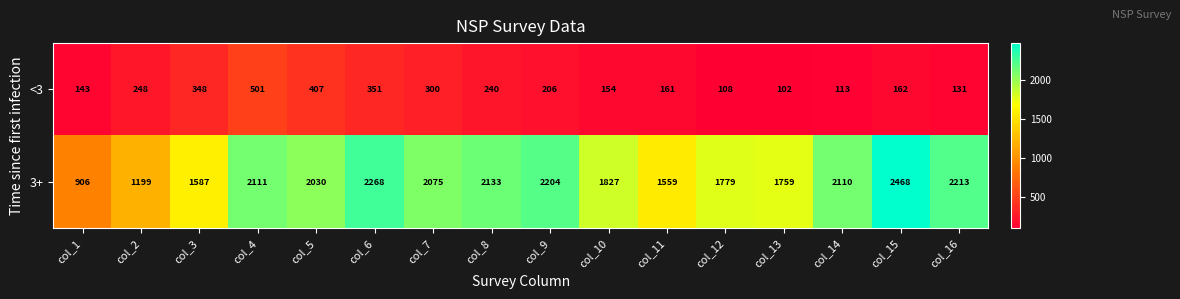

Which label corresponds to the smallest value in the chart?

col_13